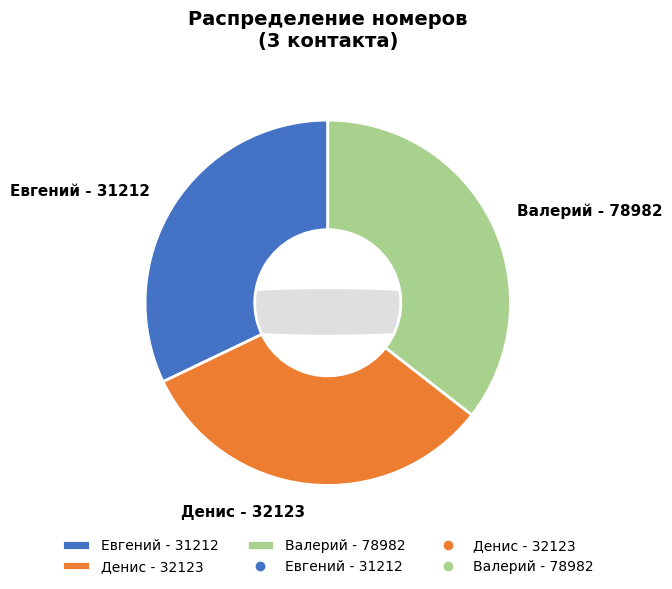

Which slice is the smallest?

Евгений